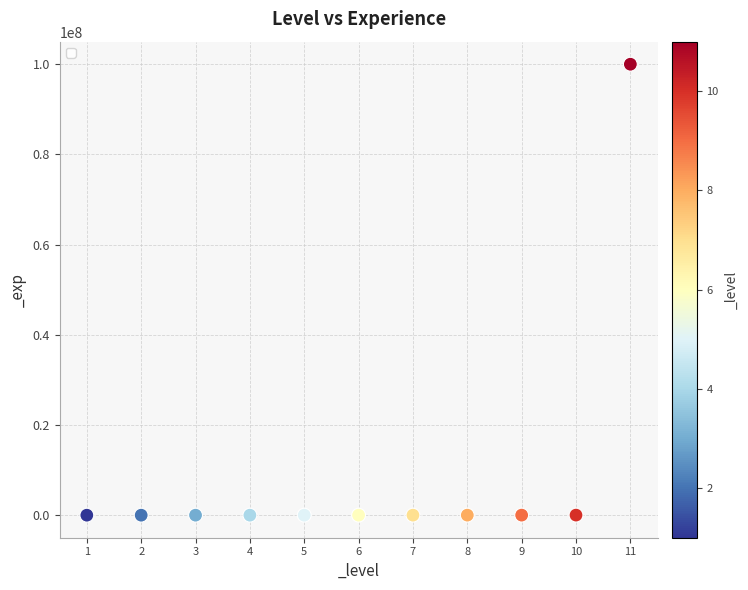

What is the average X value?

6